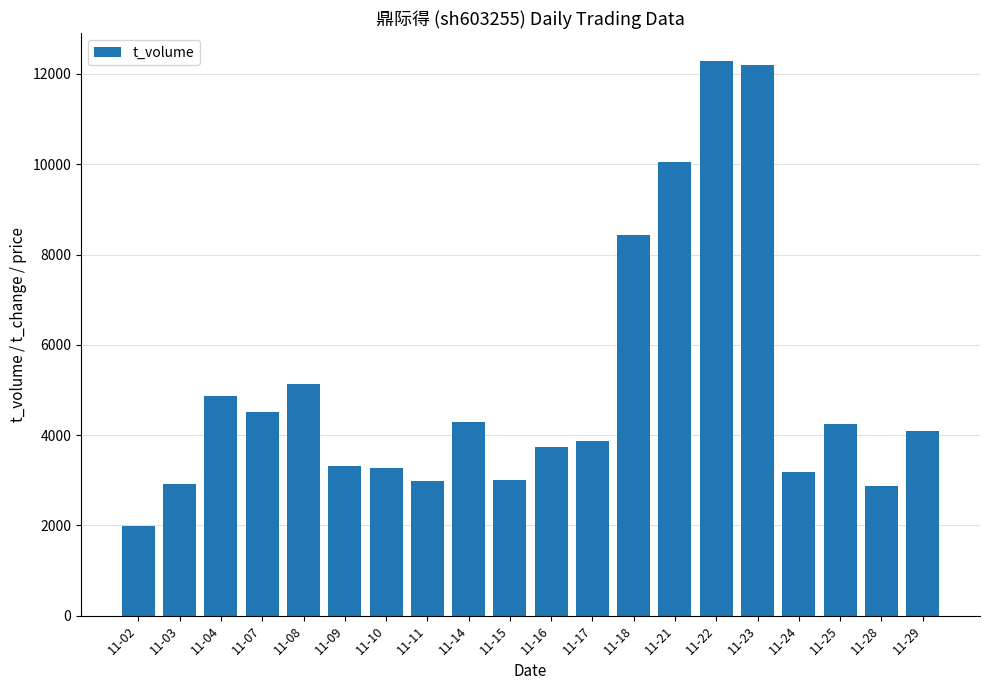

How many bars are there in total?

20